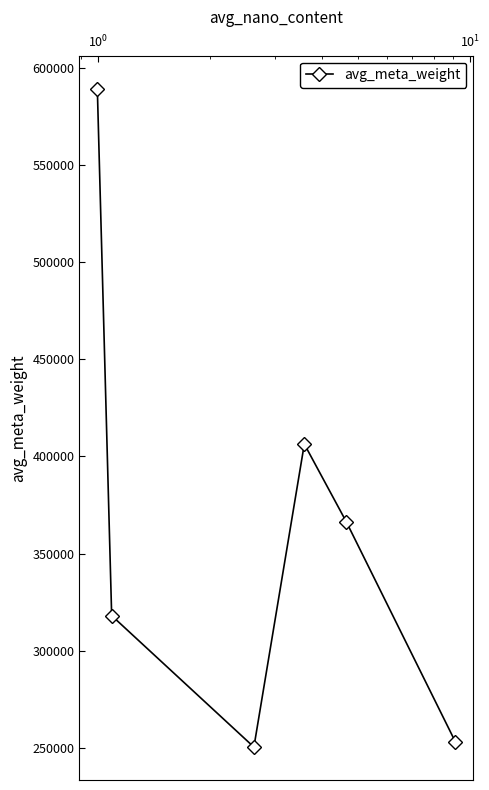

What is the sum of all values?

2183481.6